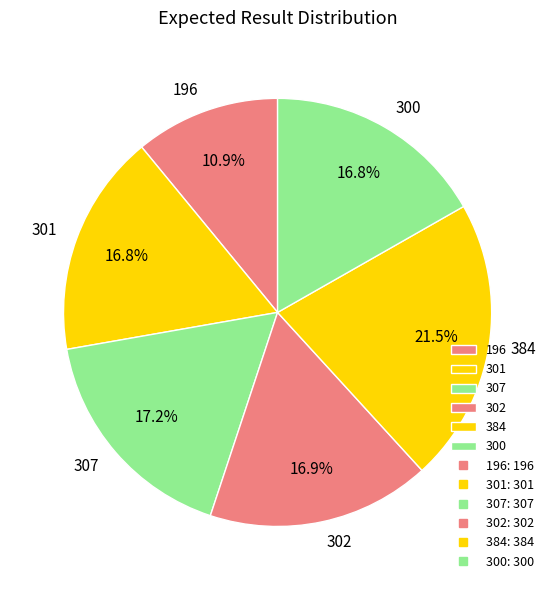

True or false: 302 accounts for 23% of the total.

False